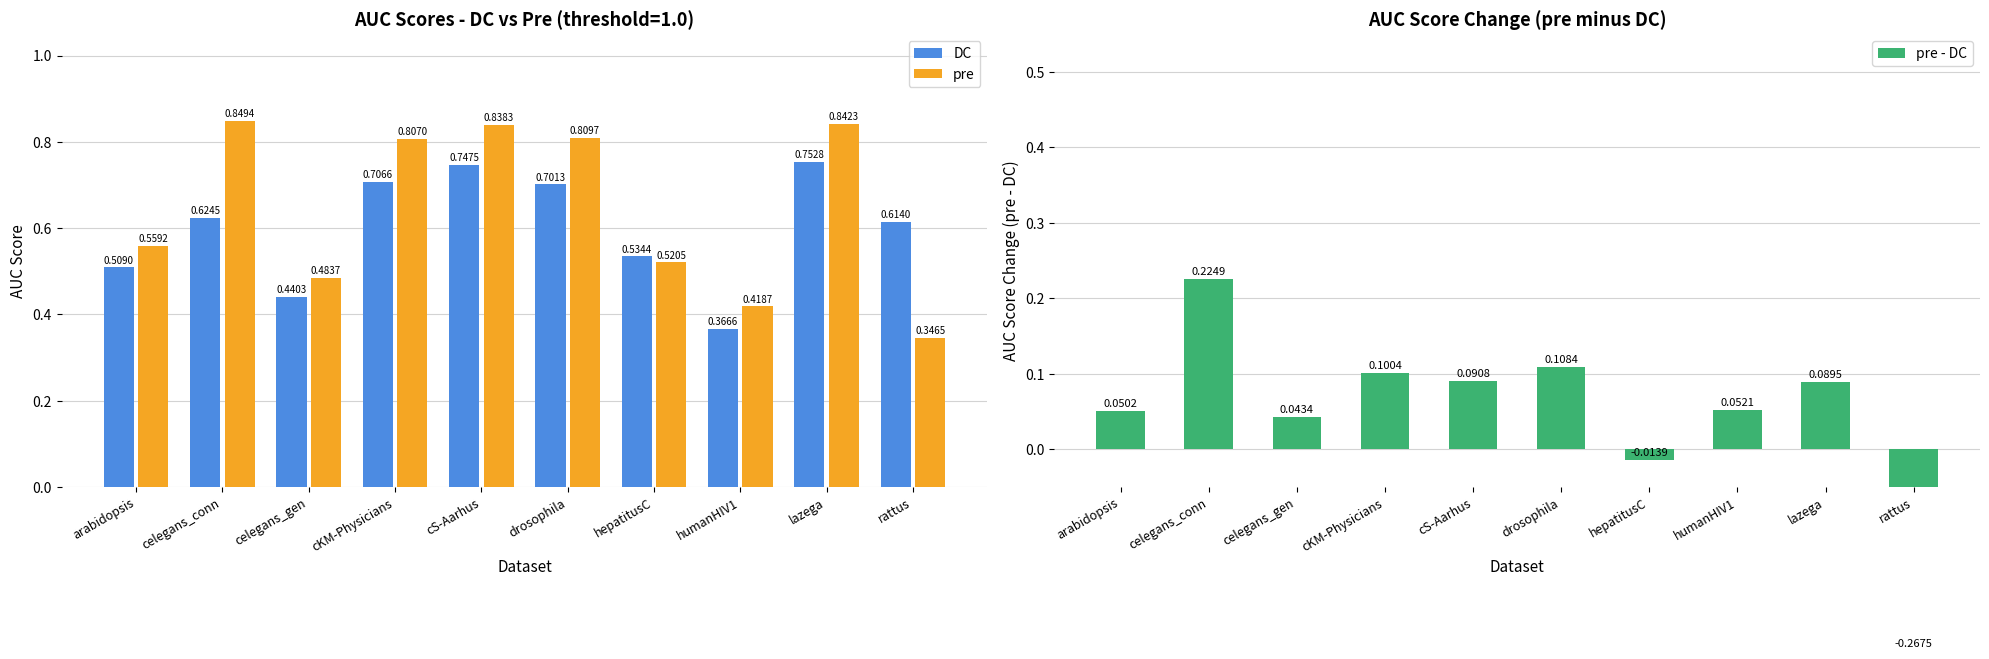

At which label does pre - DC first exceed 0?

arabidopsis